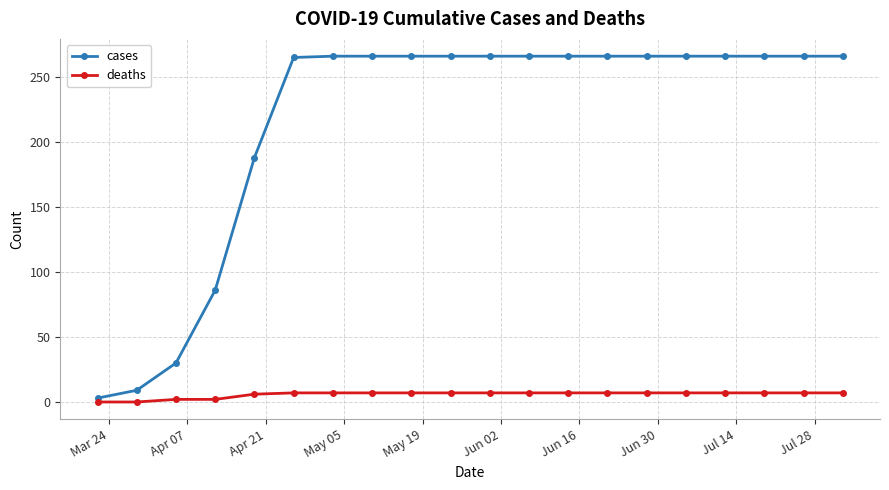

At how many categories does at least one series exceed 44?

17